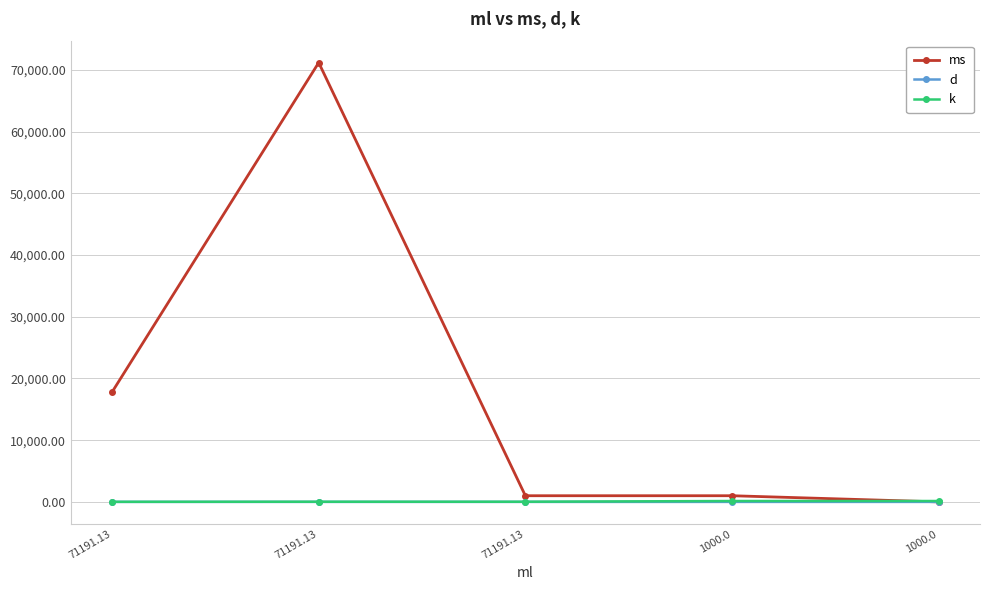

How many distinct data groups are displayed?

3